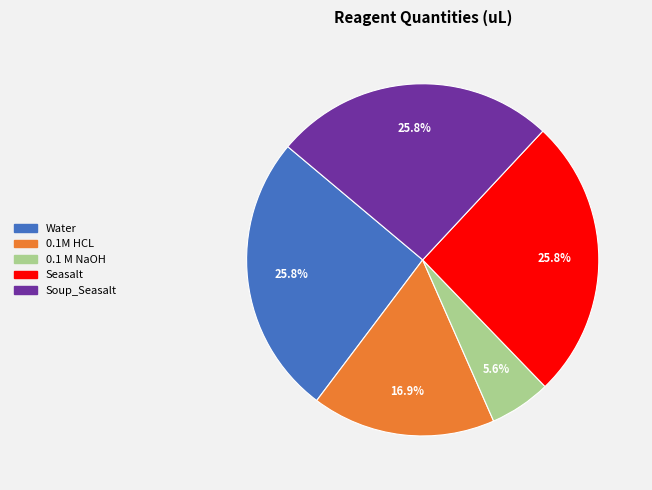

What is the smallest slice in the pie chart?

0.1 M NaOH